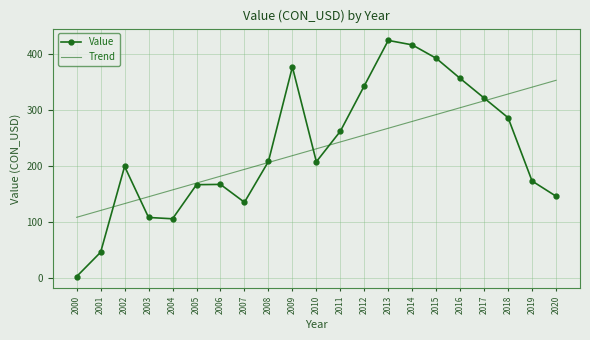

Which series has the widest spread of values?

Value